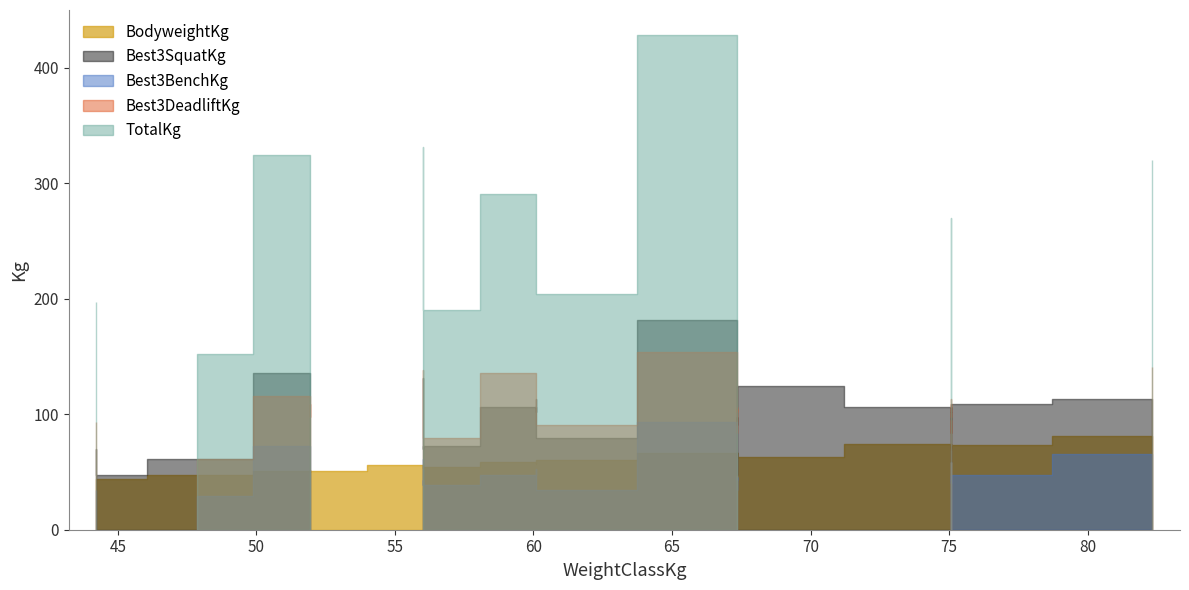

The BodyweightKg series shows 25.7 at 75.07. True or false?

False